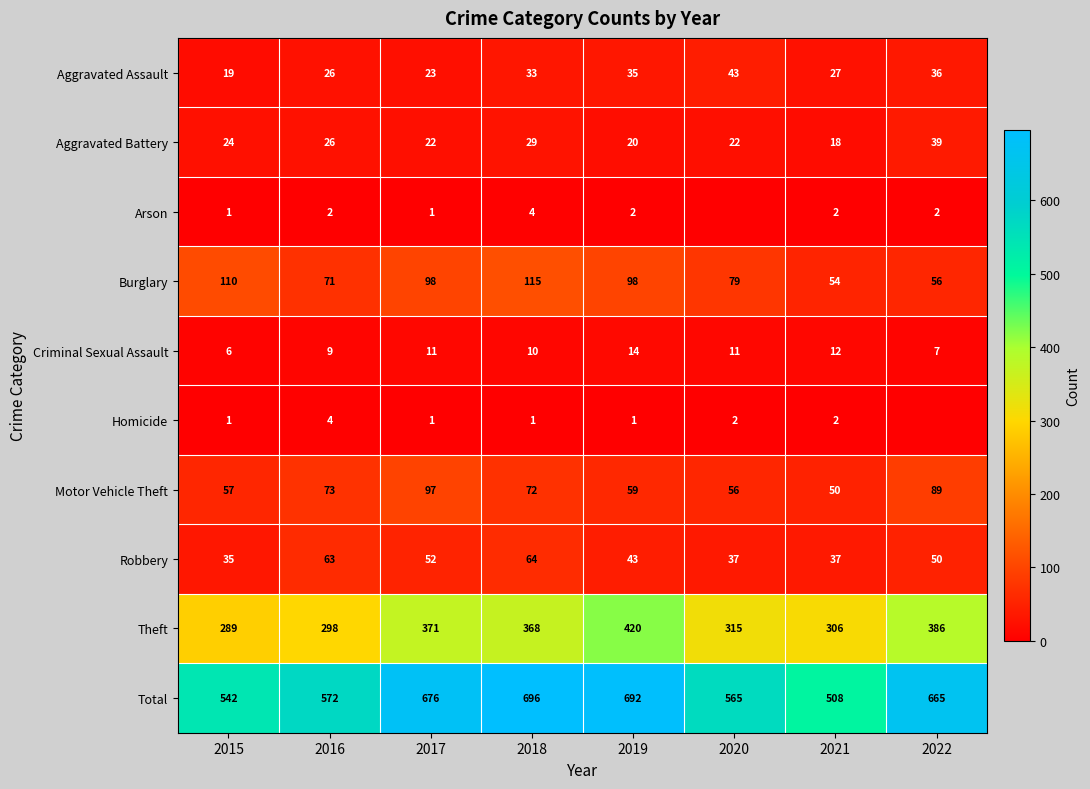

At how many categories does at least one series exceed 7?

8